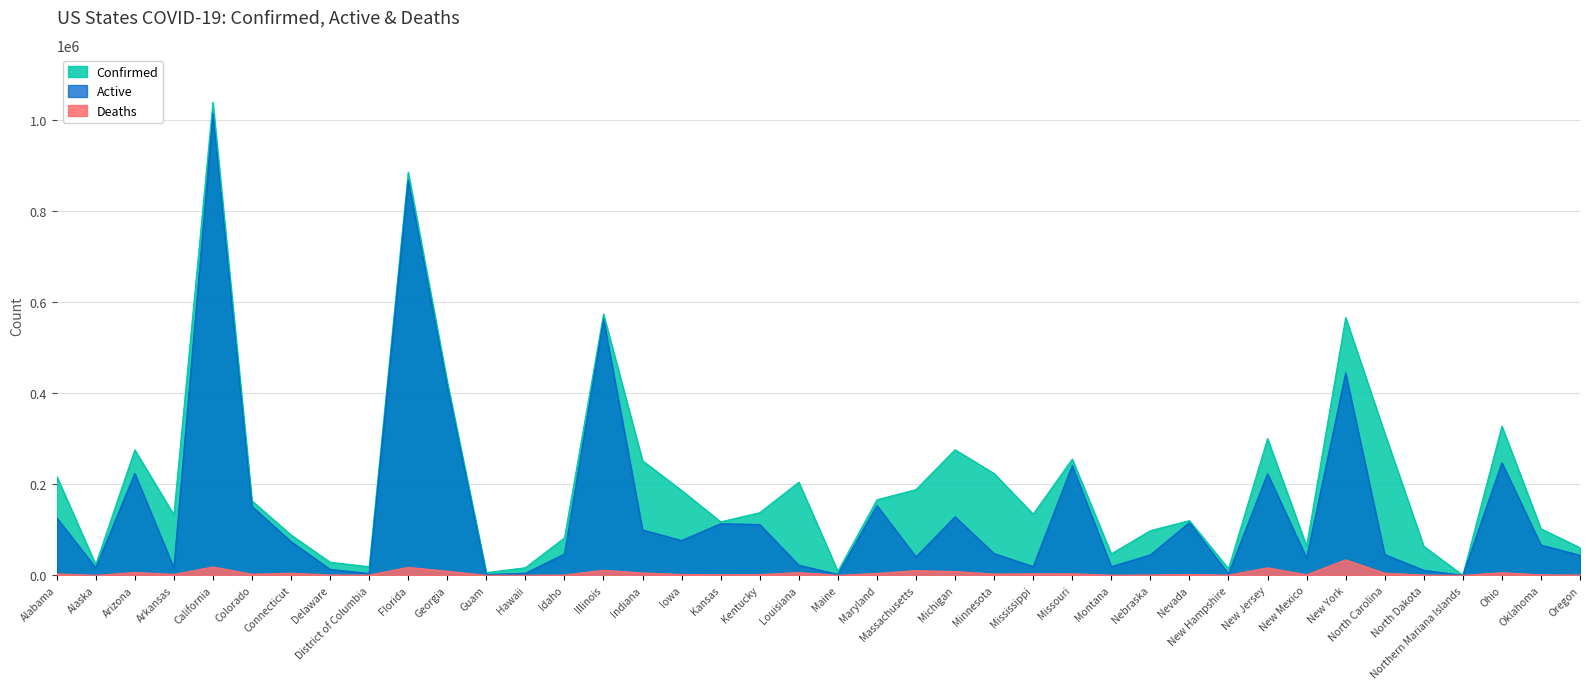

At which label does Active reach its peak?

California